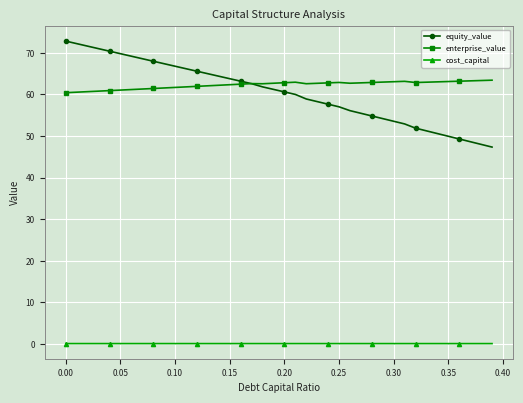

What is the maximum value for equity_value?

72.8